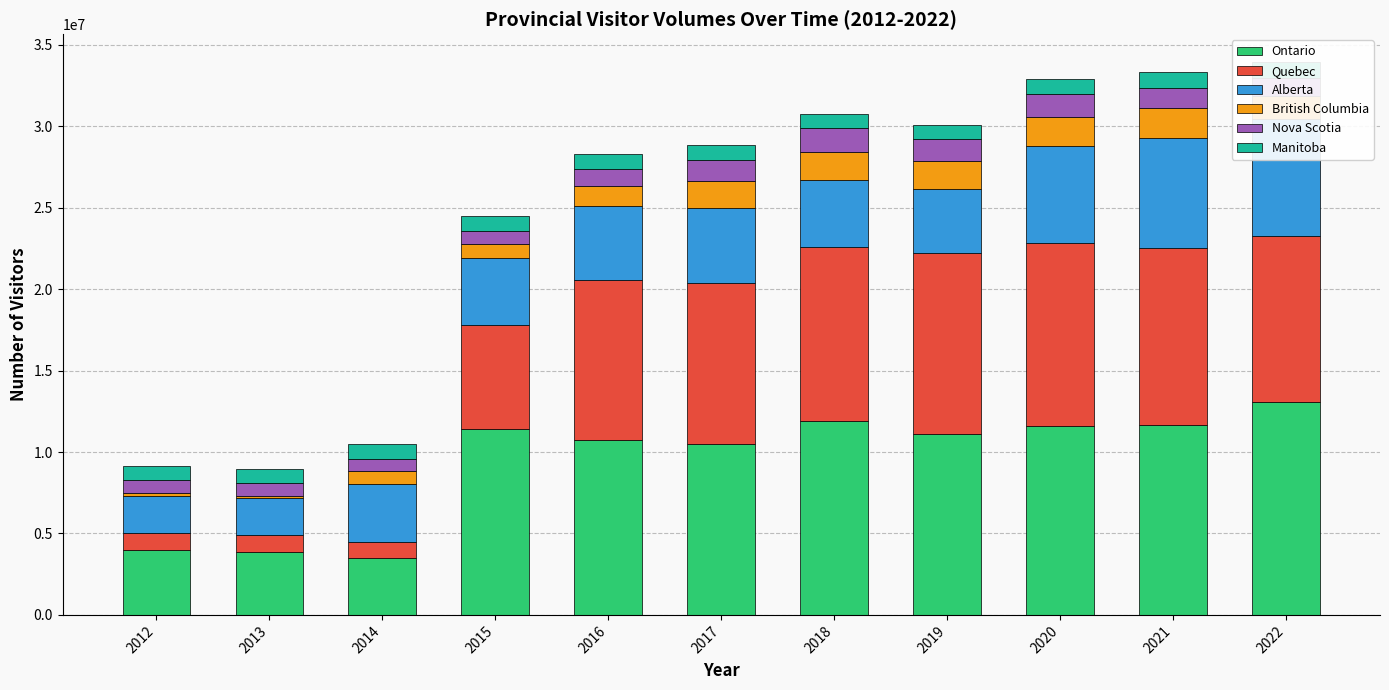

The value of Manitoba at 2022 is 1302253. True or false?

False